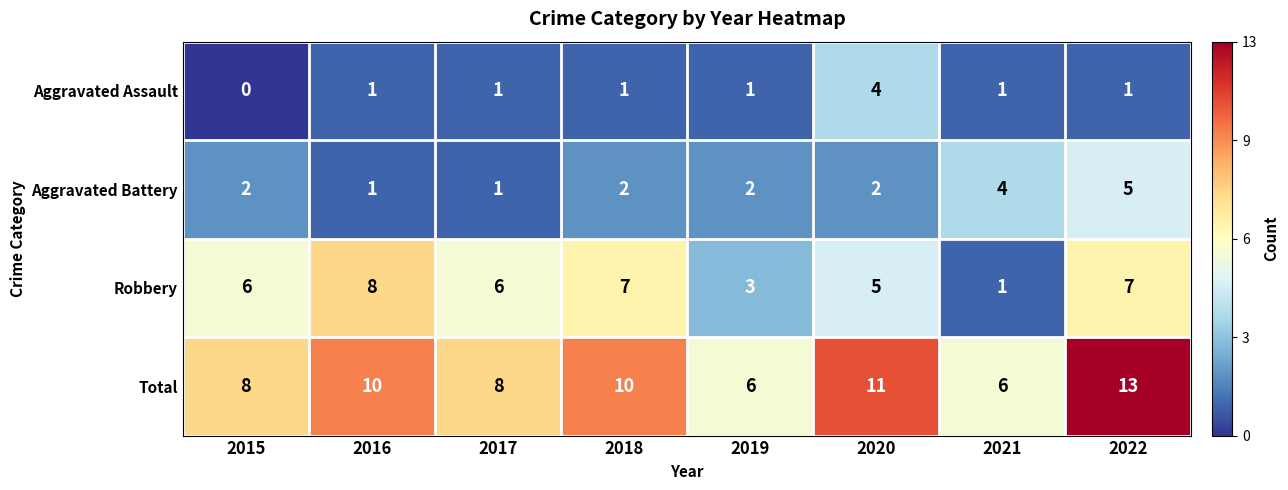

At which label is Robbery closest to 4?

2019